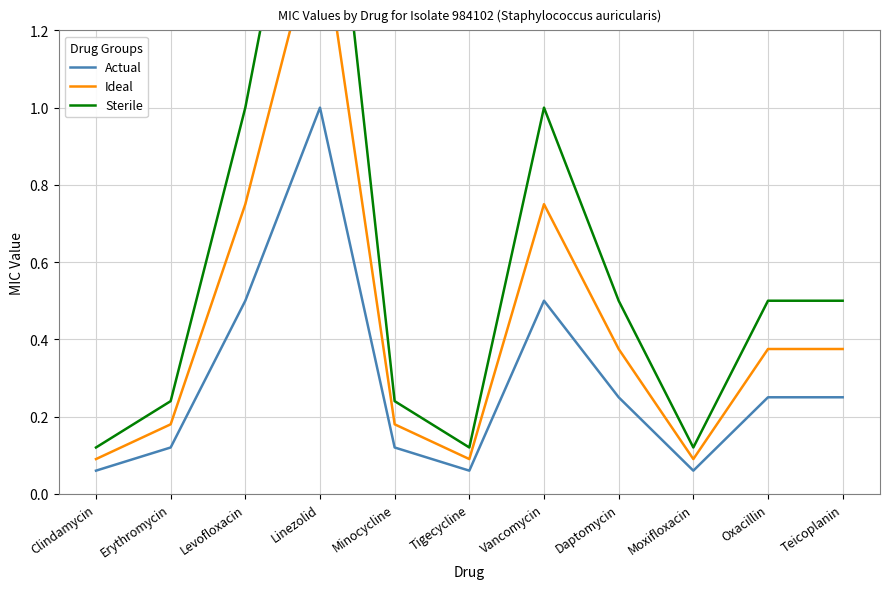

Is it true that Actual equals 0.2 at Oxacillin?

True